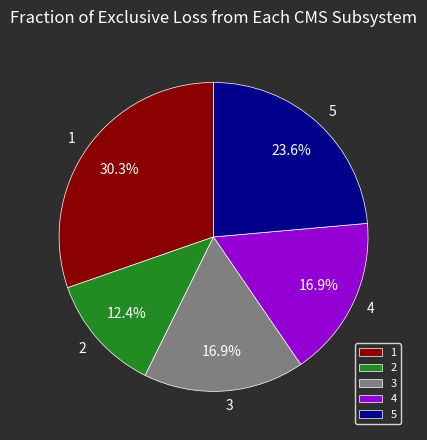

Which slice is the largest?

1